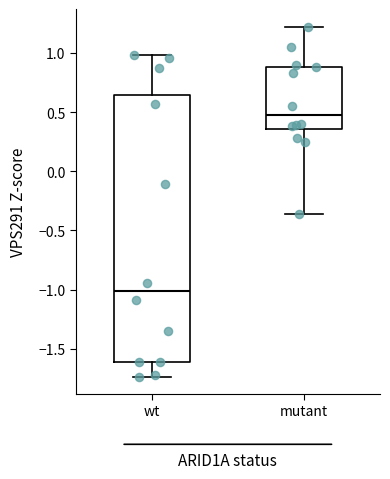

Which box has the lowest median line?

wt